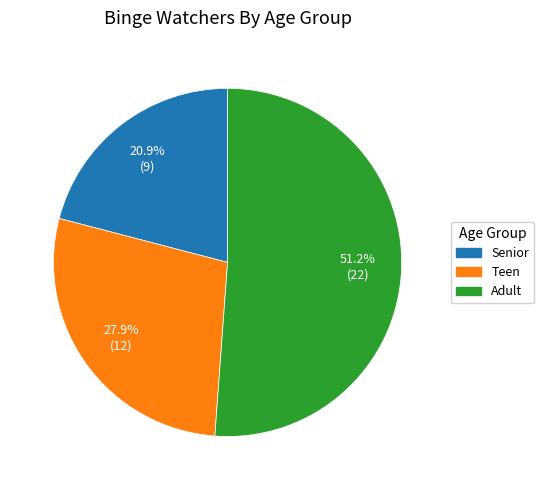

Is there any slice that represents more than half of the pie?

Yes